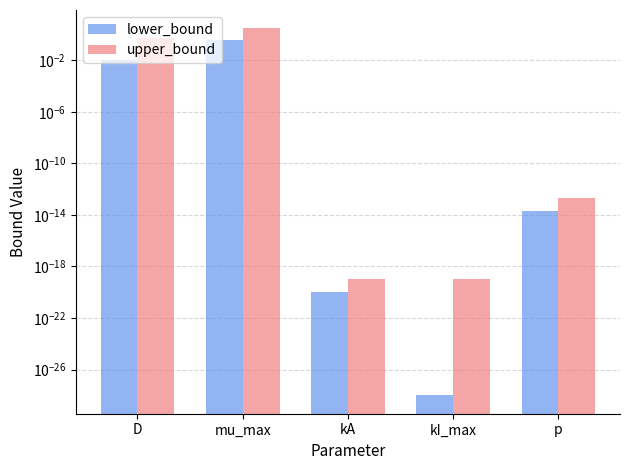

At how many categories does at least one series exceed 0?

5